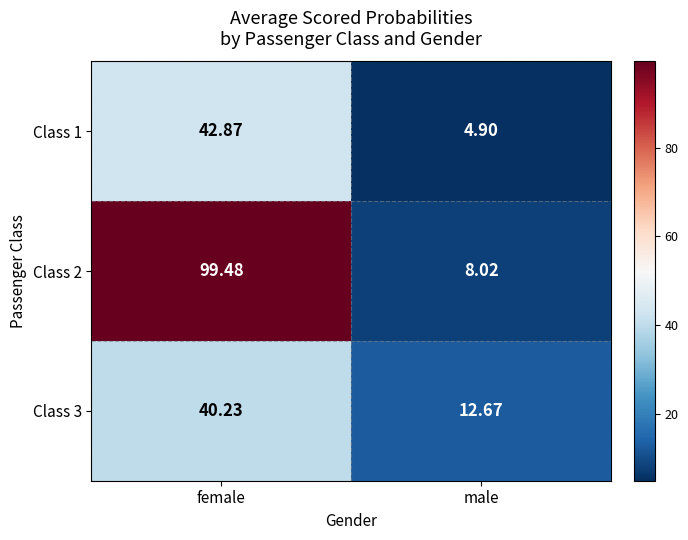

Is the value of Class 2 at female greater than the value of Class 3 at male?

Yes